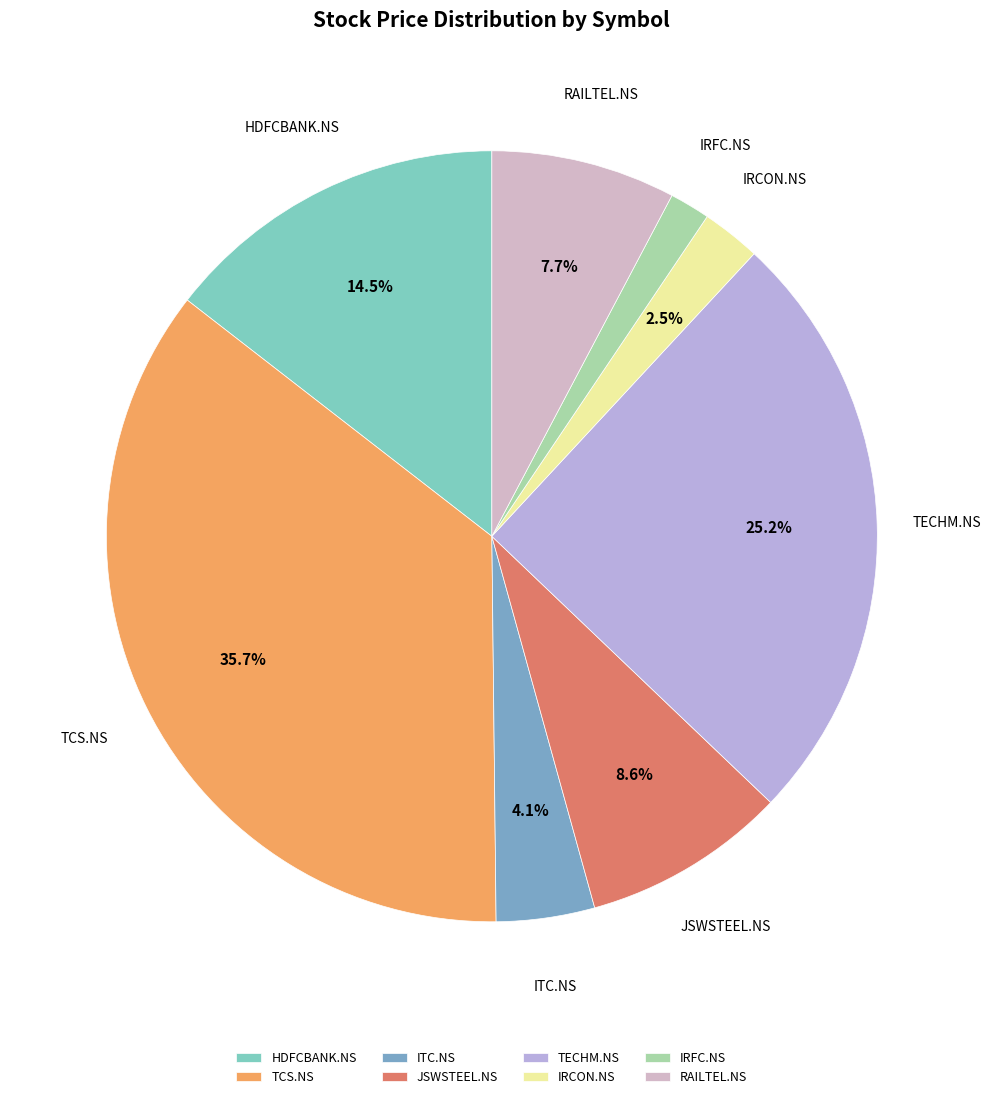

Count the number of slices in the pie.

8